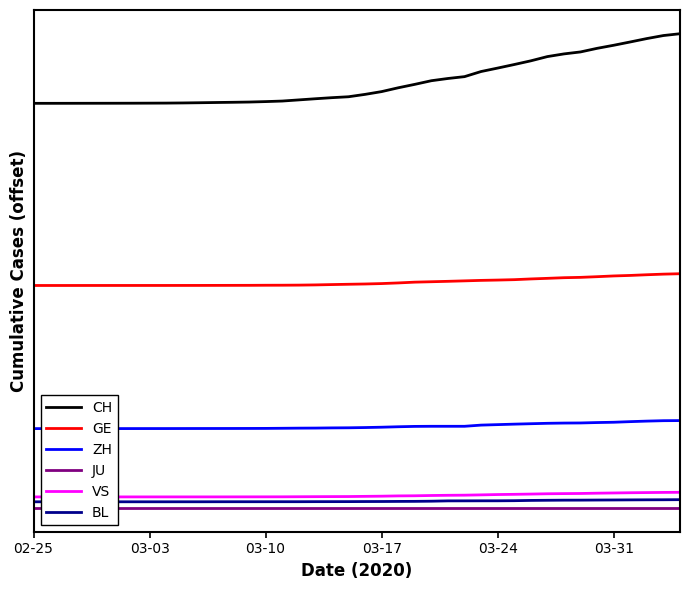

What is the sum of the VS values at 11 and 6?

6.7